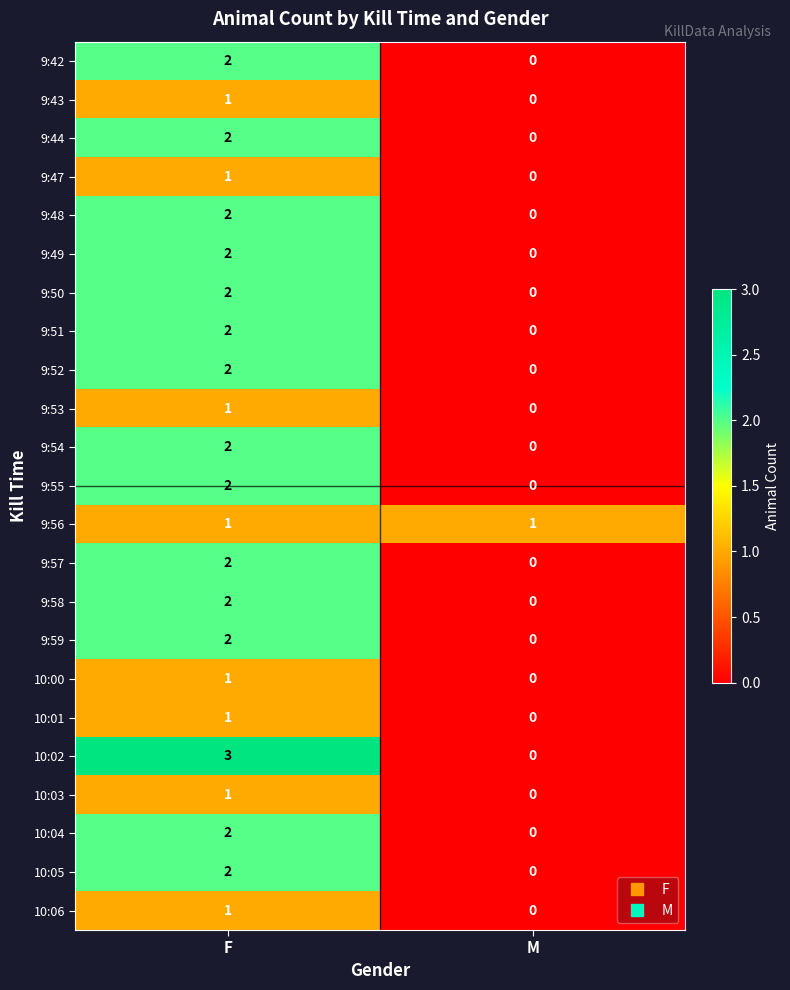

At which category is the sum across all series the highest?

F